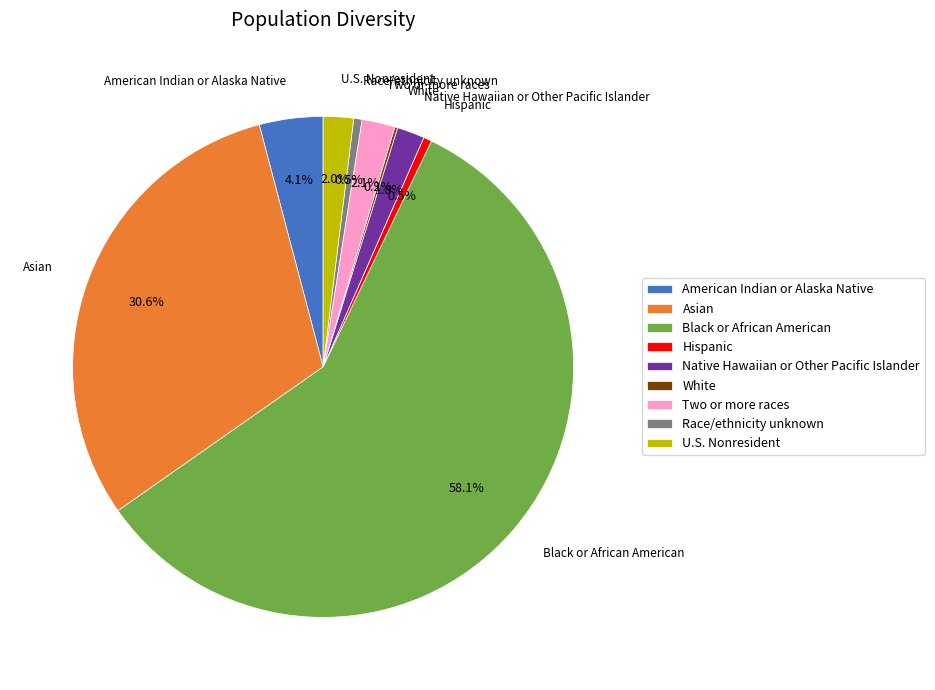

Is the sum of Race/ethnicity unknown and Asian greater than half?

No